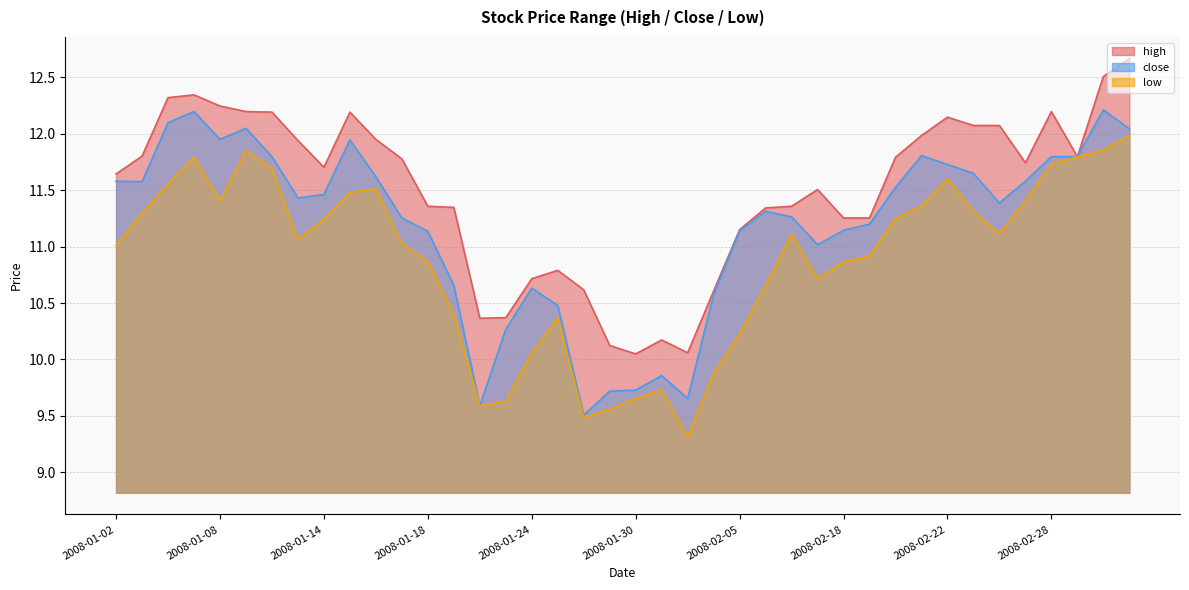

Reading right to left, what are all the values shown in this chart?

high: 12.7	12.5	11.8	12.2	11.7	12.1	12.1	12.1	12.0	11.8	11.3	11.3	11.5	11.4	11.3	11.2	10.6	10.1	10.2	10.0	10.1	10.6	10.8	10.7	10.4	10.4	11.3	11.4	11.8	12.0	12.2	11.7	11.9	12.2	12.2	12.2	12.3	12.3	11.8	11.6
close: 12.0	12.2	11.8	11.8	11.6	11.4	11.6	11.7	11.8	11.5	11.2	11.1	11.0	11.3	11.3	11.1	10.6	9.7	9.9	9.7	9.7	9.5	10.5	10.6	10.3	9.6	10.7	11.1	11.3	11.6	11.9	11.5	11.4	11.8	12.0	12.0	12.2	12.1	11.6	11.6
low: 12.0	11.9	11.8	11.7	11.4	11.1	11.3	11.6	11.4	11.2	10.9	10.9	10.7	11.1	10.7	10.2	9.9	9.3	9.7	9.7	9.6	9.5	10.4	10.1	9.6	9.6	10.4	10.9	11.0	11.5	11.5	11.2	11.1	11.7	11.9	11.4	11.8	11.6	11.3	11.0